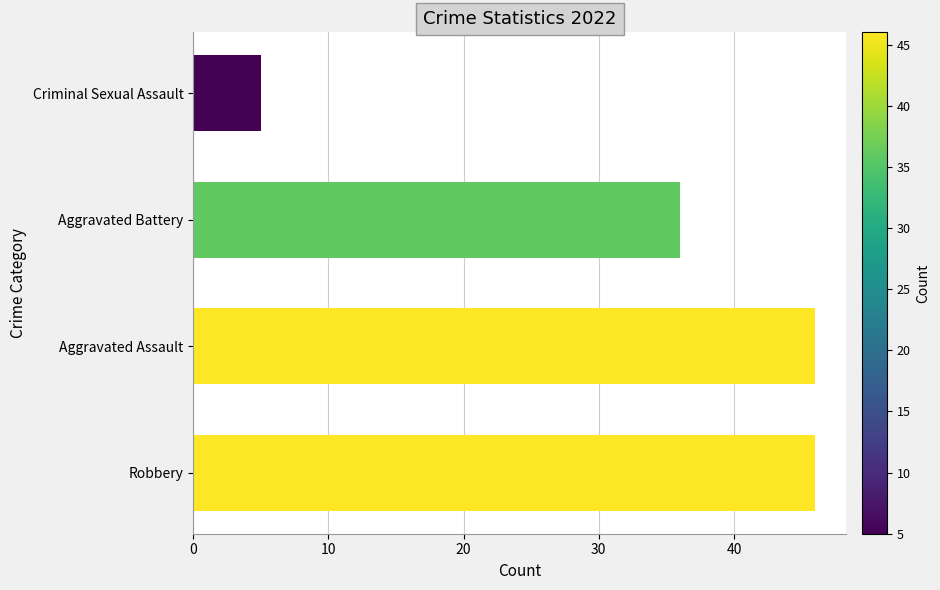

Is it true that the value at Criminal Sexual Assault is 8?

False